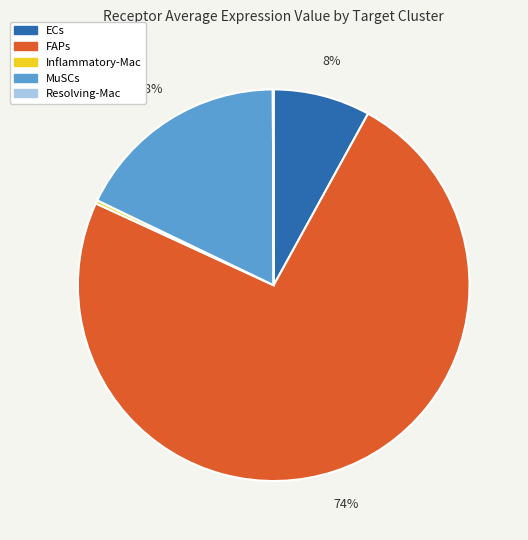

Do FAPs and MuSCs together represent more than half of the pie?

Yes